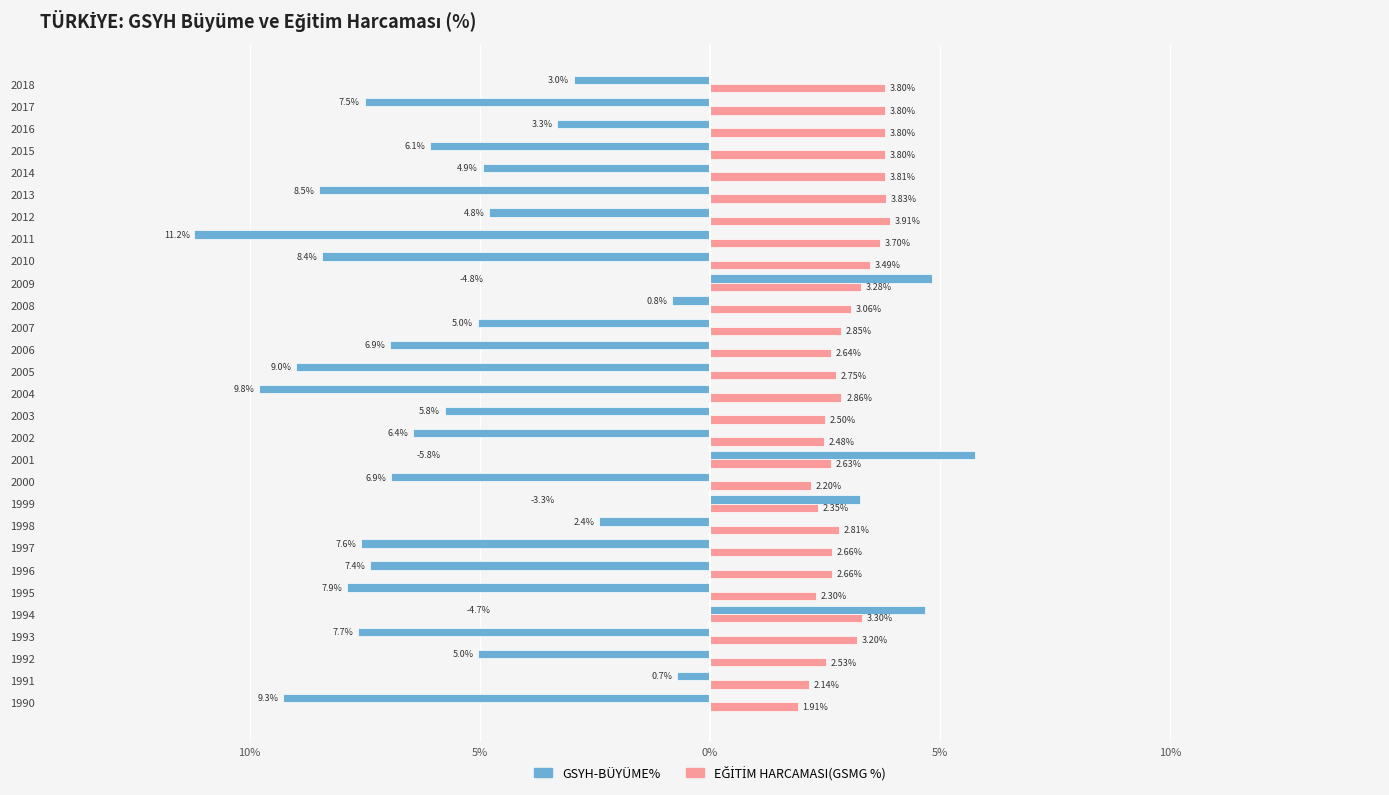

What is the average value of the GSYH-BÜYÜME% series?

-4.8